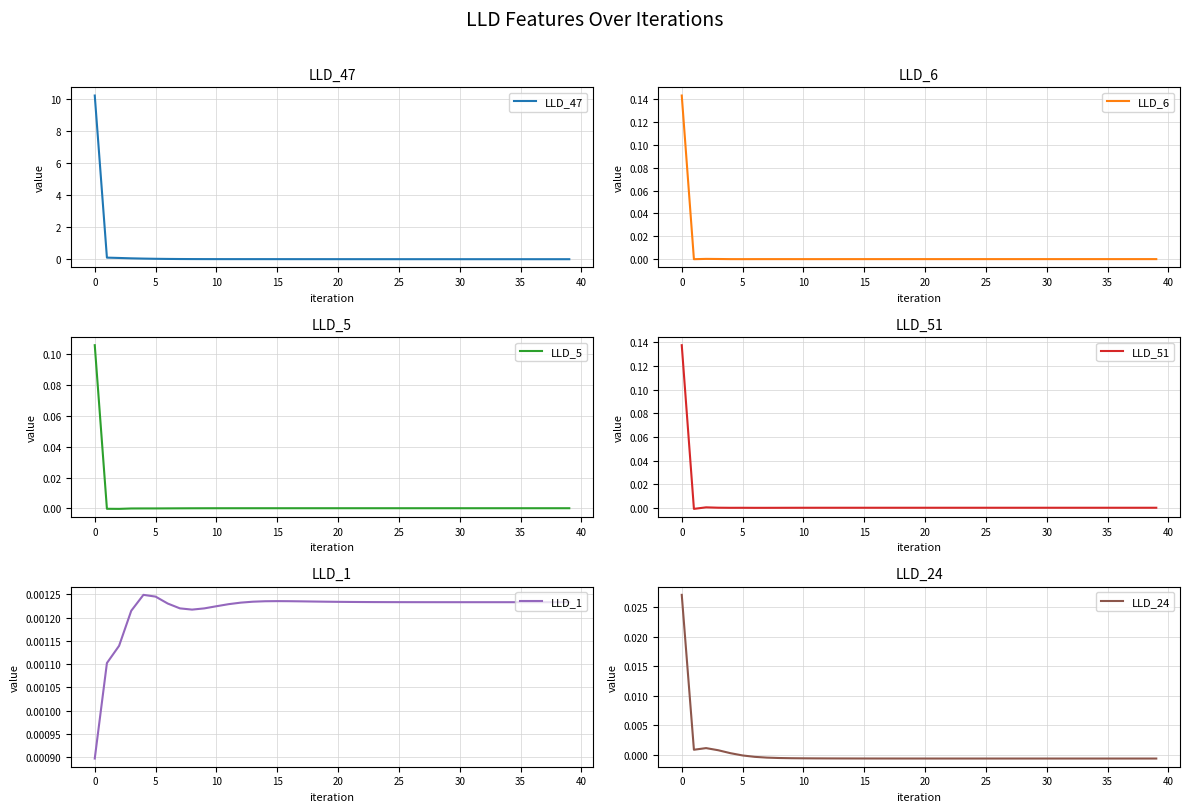

How many interior local valleys does the LLD_24 series have?

3